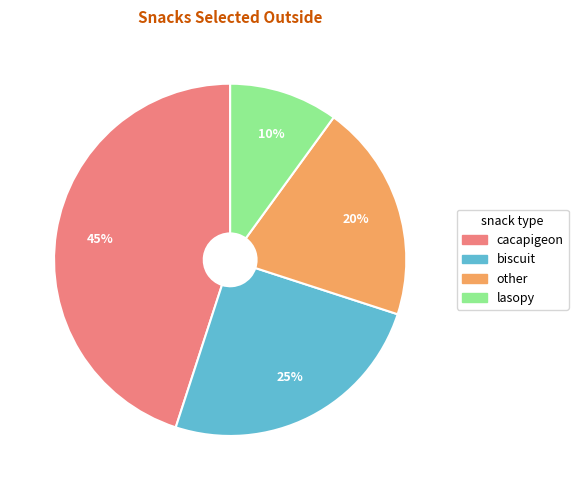

Do biscuit and other together represent more than half of the pie?

No